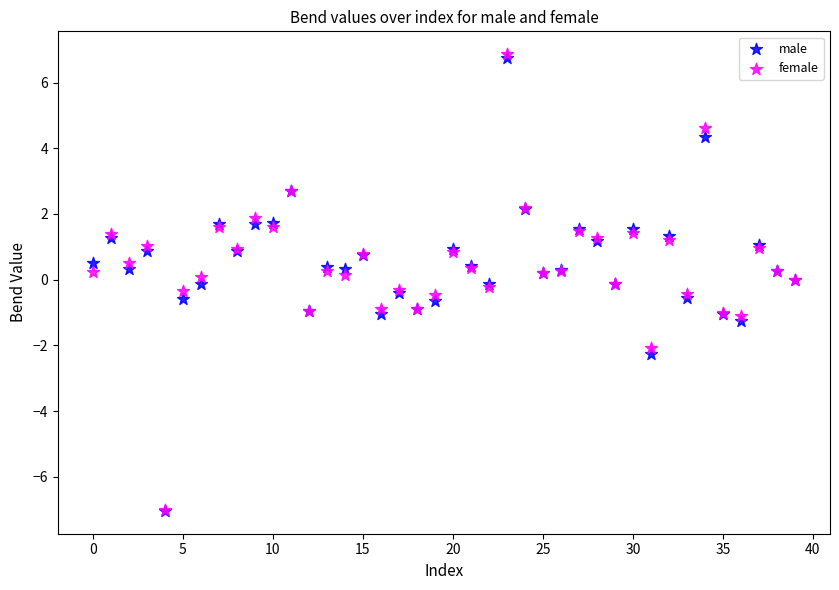

What are all the series names shown in the legend?

male, female